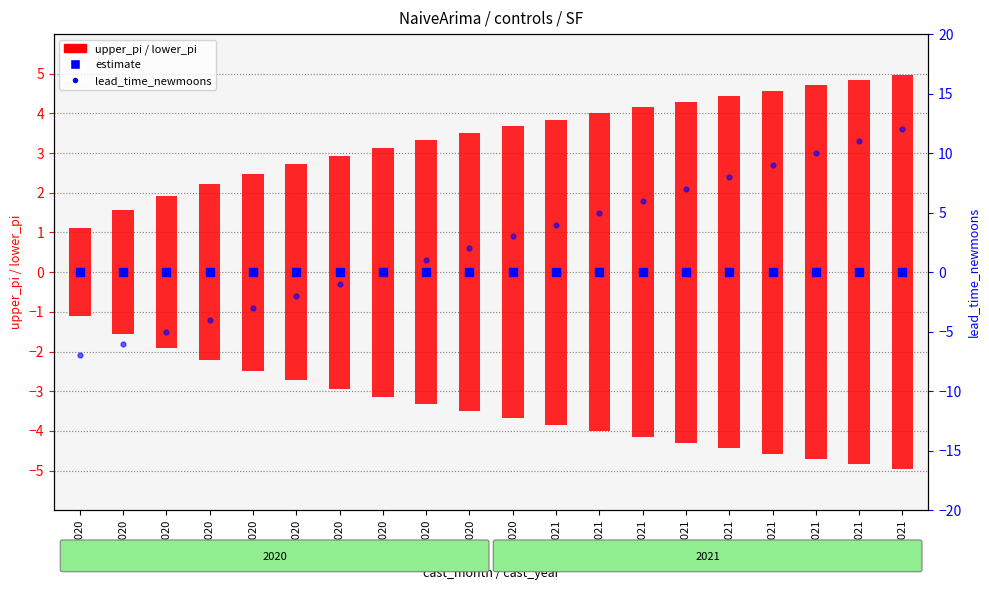

Which series has the widest spread of Y values?

lead_time_newmoons